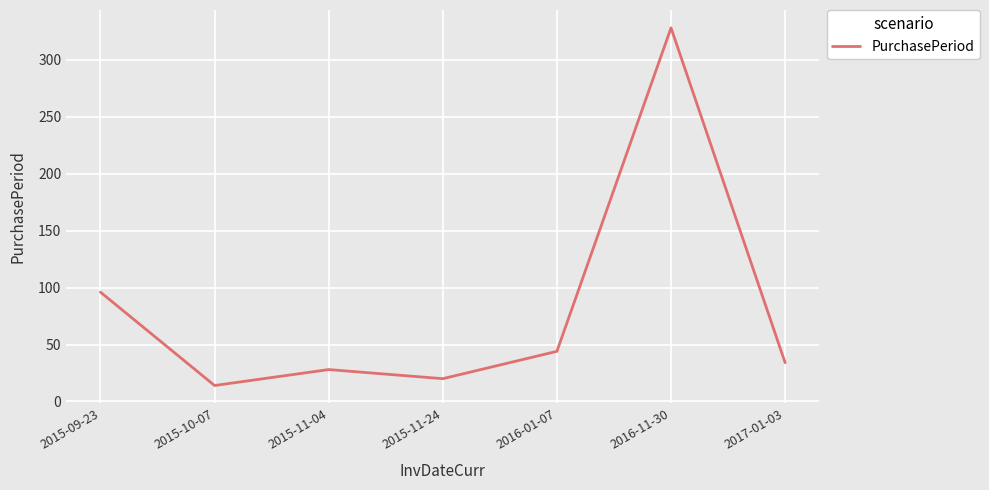

Which has a higher value, 2015-09-23 or 2017-01-03?

2015-09-23